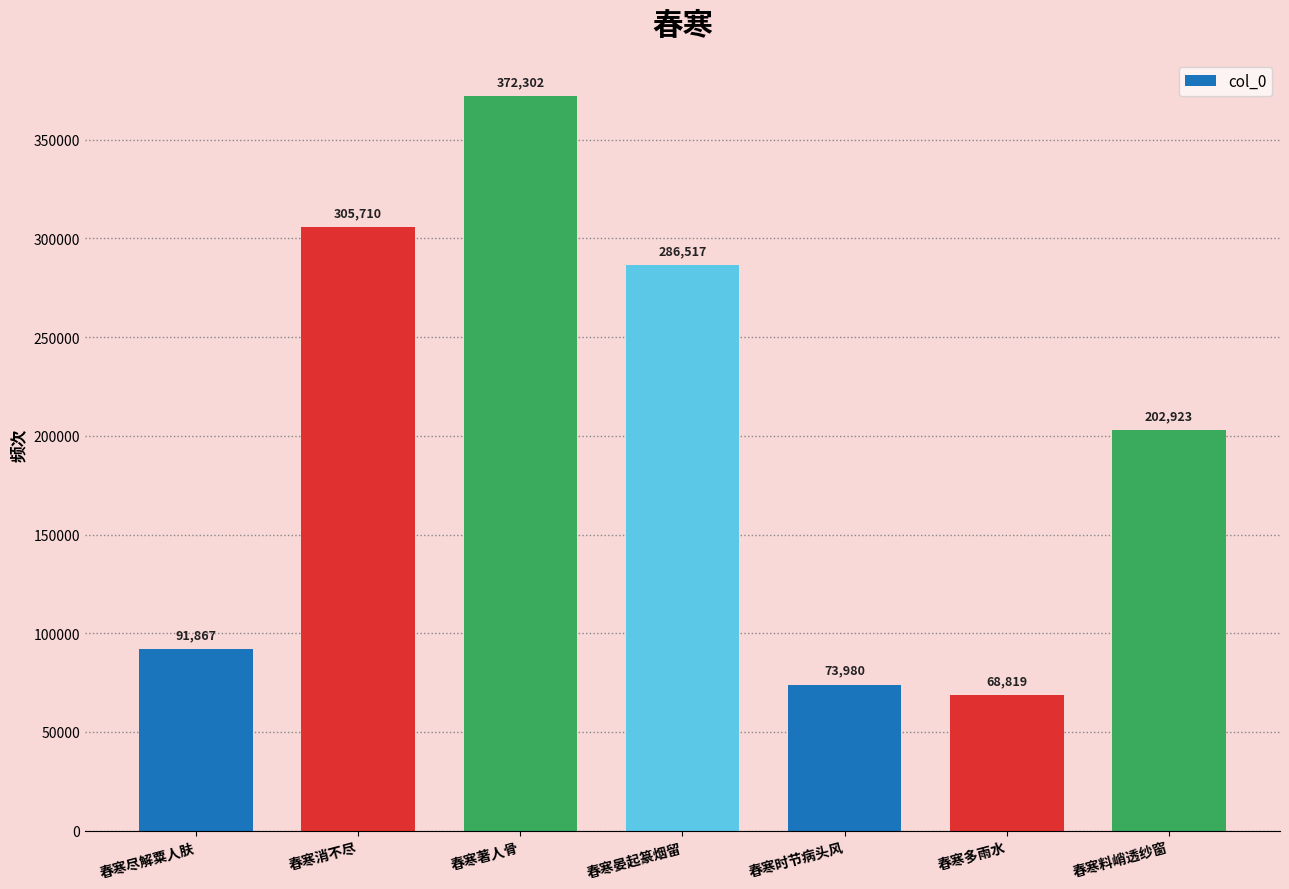

The chart shows a value of 133137 at 春寒时节病头风. True or false?

False